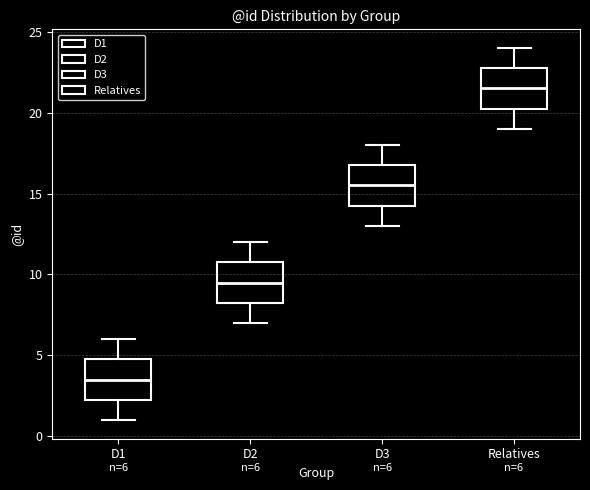

Which box has the highest median line?

Relatives